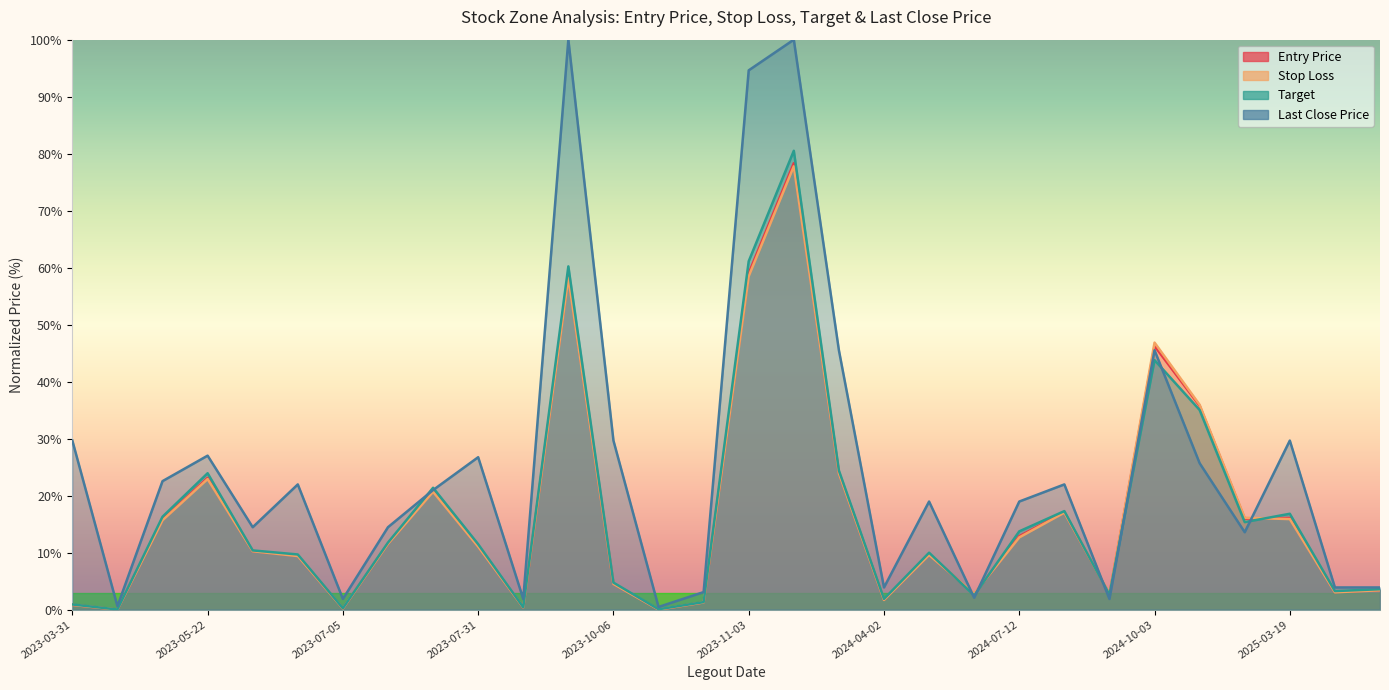

Which series ends up on top after the final intersection of Stop Loss and Entry Price?

Entry Price